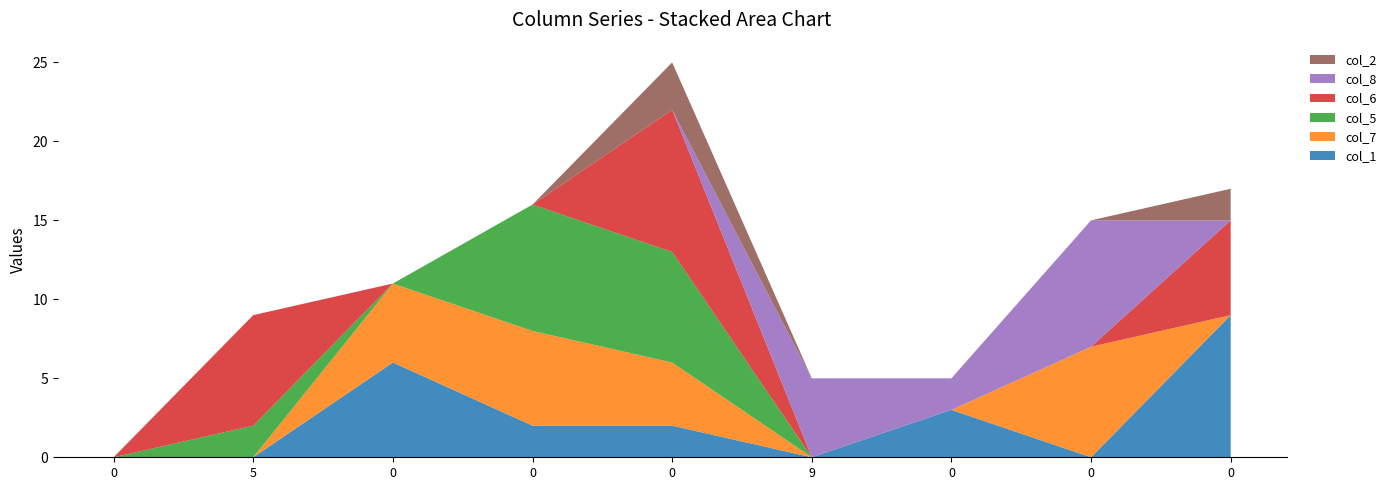

Reading left to right, list all the values displayed in this chart.

col_1: 0=0	5=0	0=6	0=2	0=2	9=0	0=3	0=0	0=9
col_7: 0=0	5=0	0=5	0=6	0=4	9=0	0=0	0=7	0=0
col_5: 0=0	5=2	0=0	0=8	0=7	9=0	0=0	0=0	0=0
col_6: 0=0	5=7	0=0	0=0	0=9	9=0	0=0	0=0	0=6
col_8: 0=0	5=0	0=0	0=0	0=0	9=5	0=2	0=8	0=0
col_2: 0=0	5=0	0=0	0=0	0=3	9=0	0=0	0=0	0=2